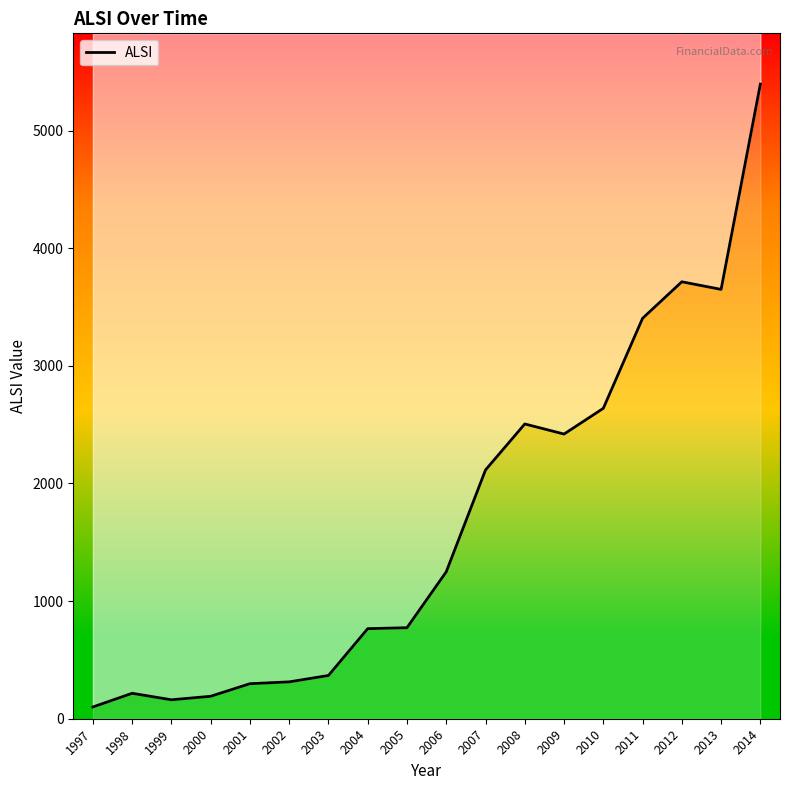

At which category does the data reach its first local peak?

1998